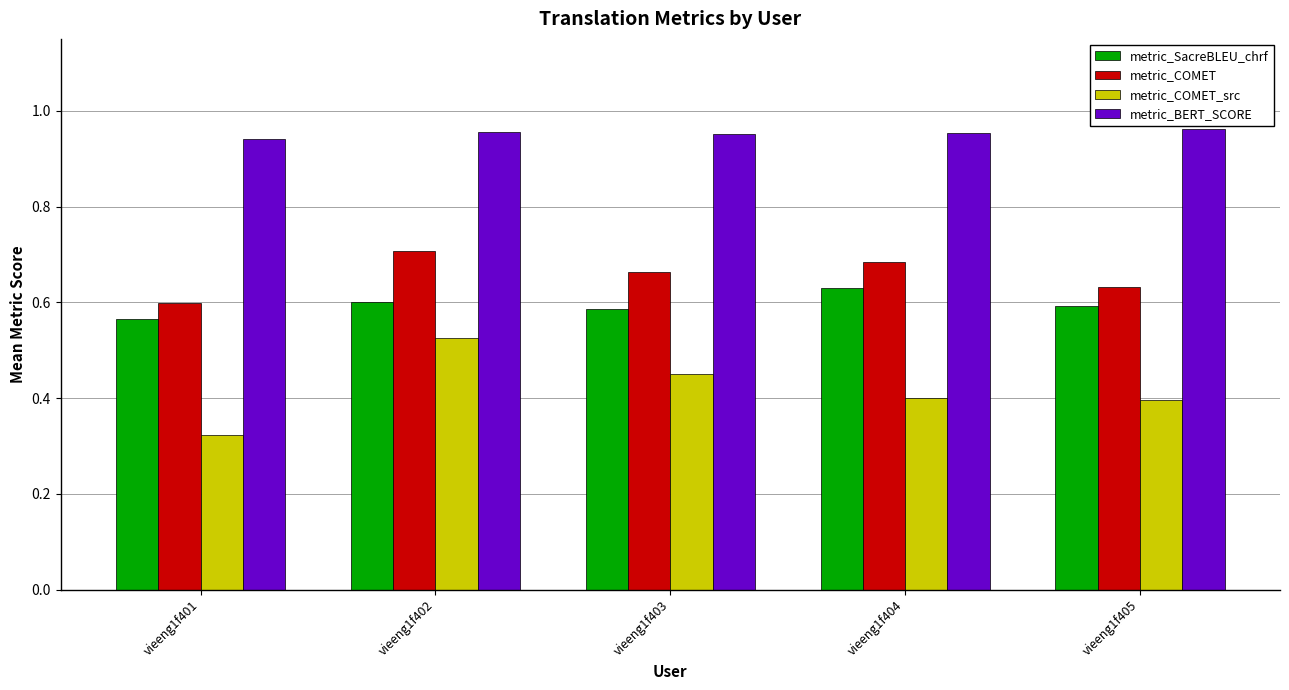

What is the difference between the maximum and minimum values in the metric_SacreBLEU_chrf series?

0.1